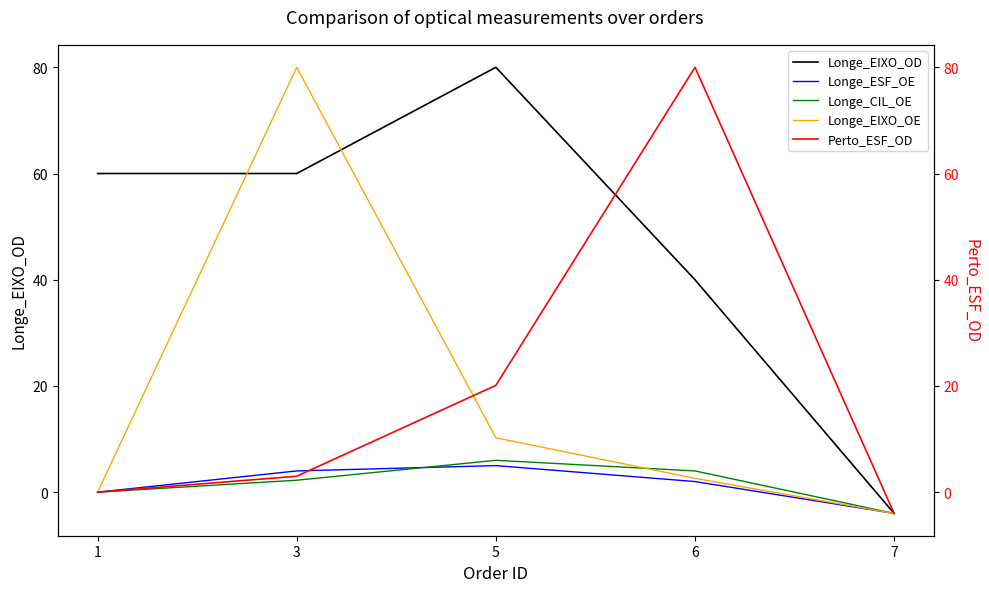

List the labels in order of Perto_ESF_OD value, smallest first.

7, 1, 3, 5, 6